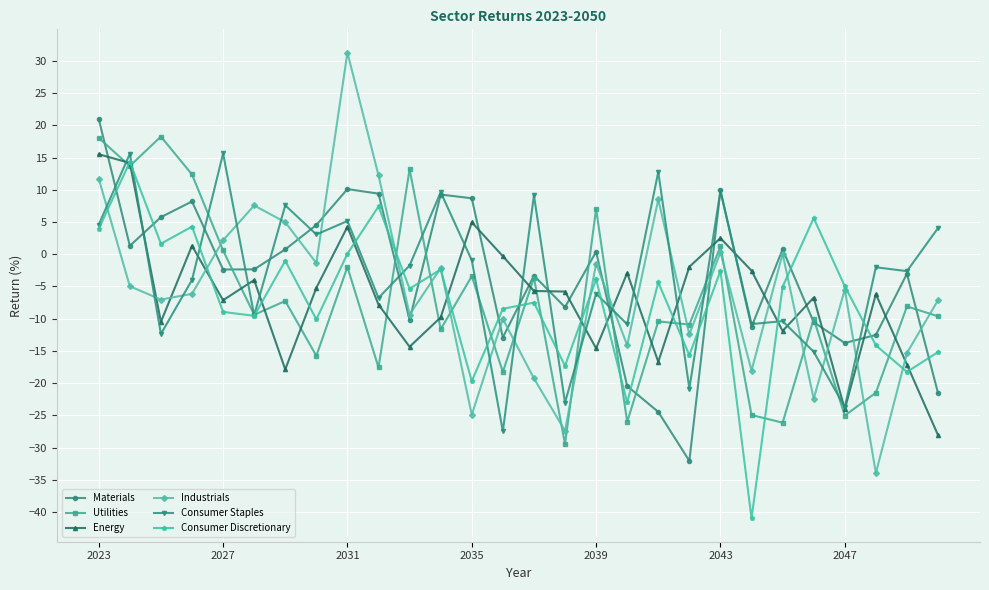

Which series has the largest range (max minus min)?

Industrials